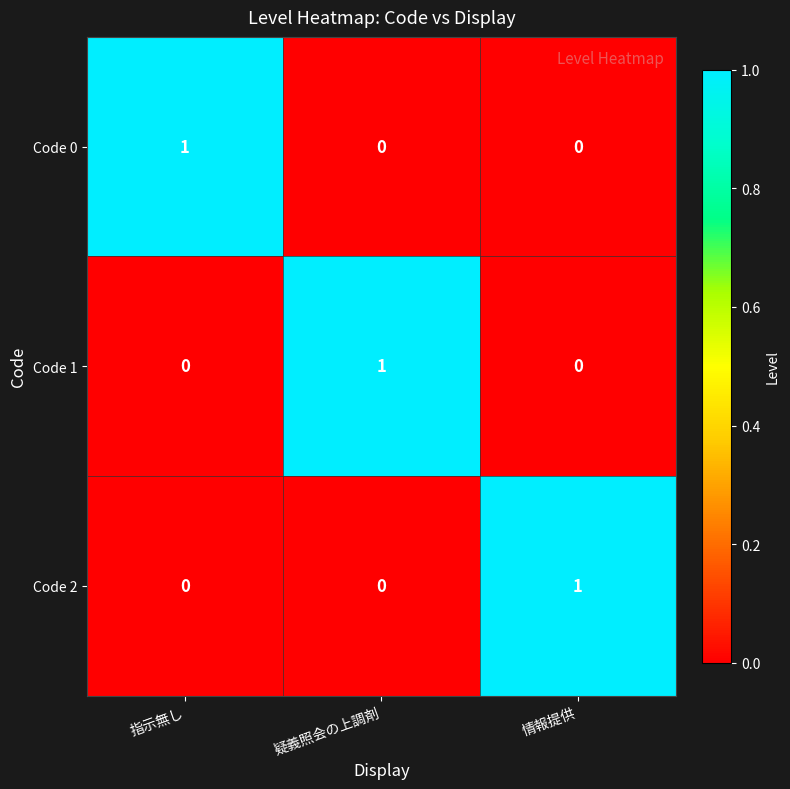

True or false: Code 0 has a value of 1 at 情報提供.

False